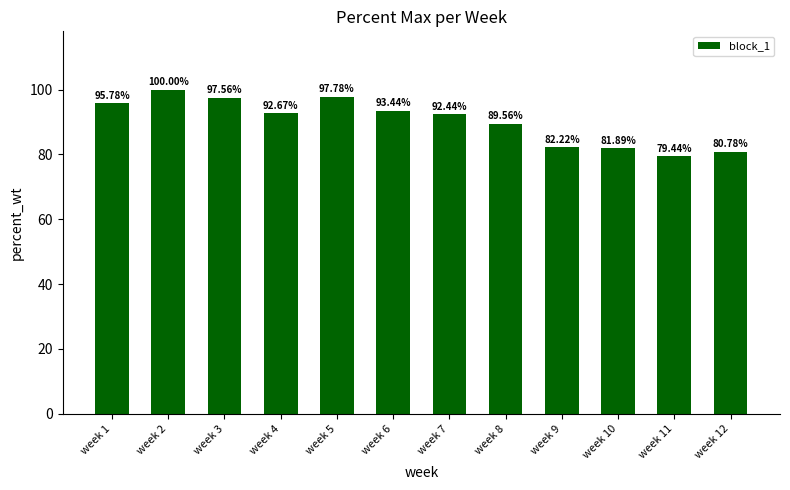

What is the sum of all values?

1083.6